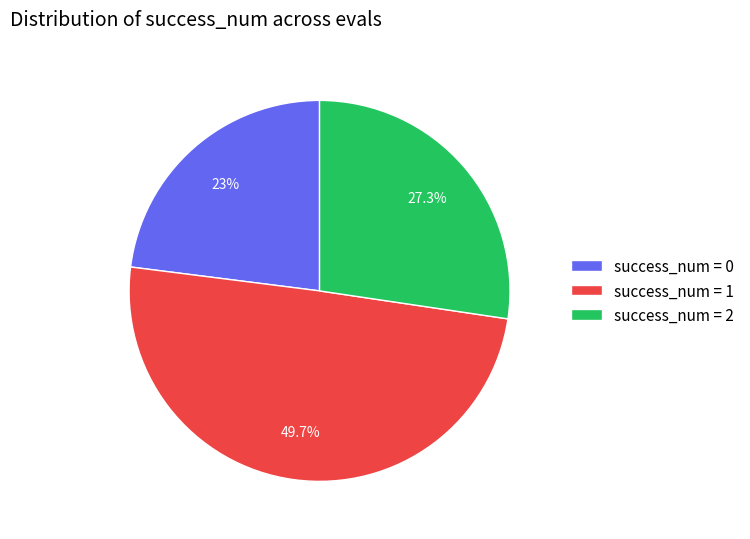

Approximately how many times larger is the value at success_num = 0 compared to success_num = 2?

0.8